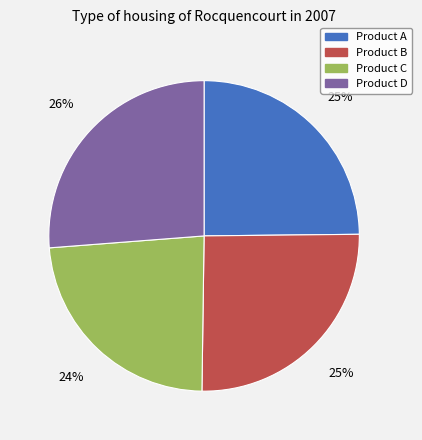

Do Product D and Product A together represent more than half of the pie?

Yes